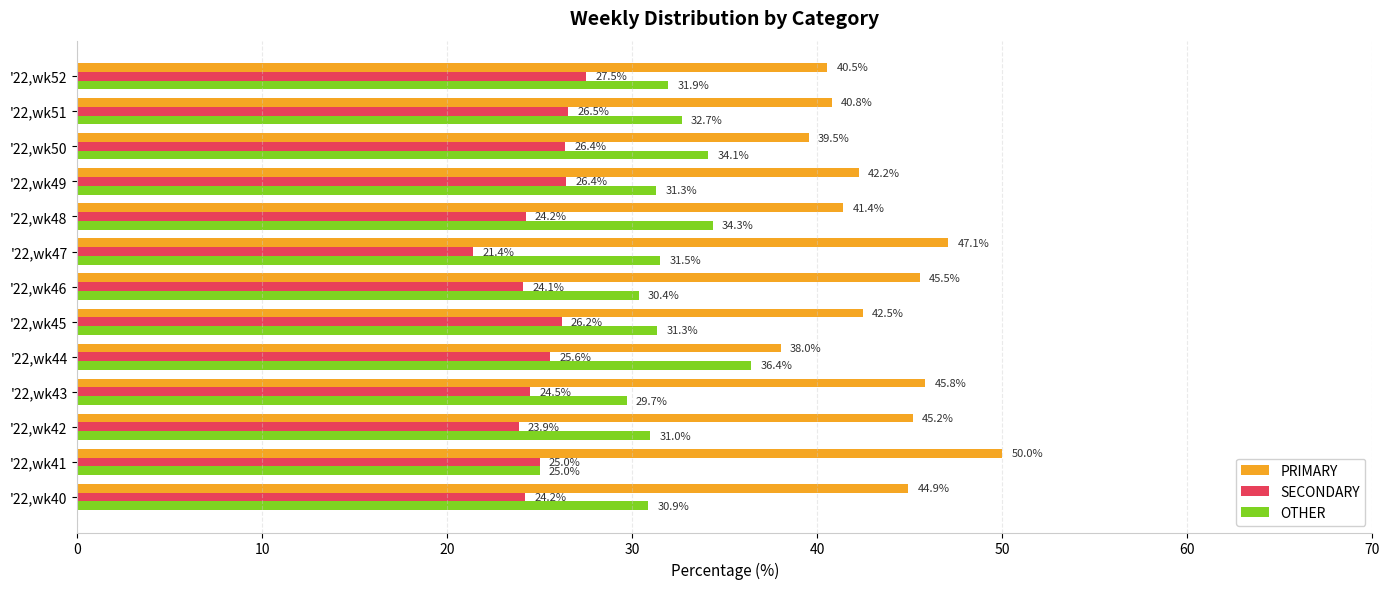

At how many categories does at least one series exceed 21?

13